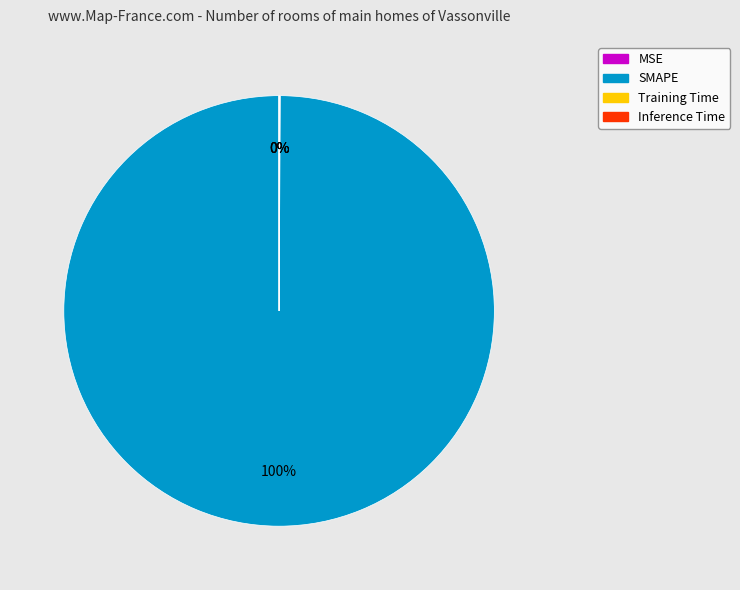

To the nearest percent, what percentage of the pie is SMAPE?

100%